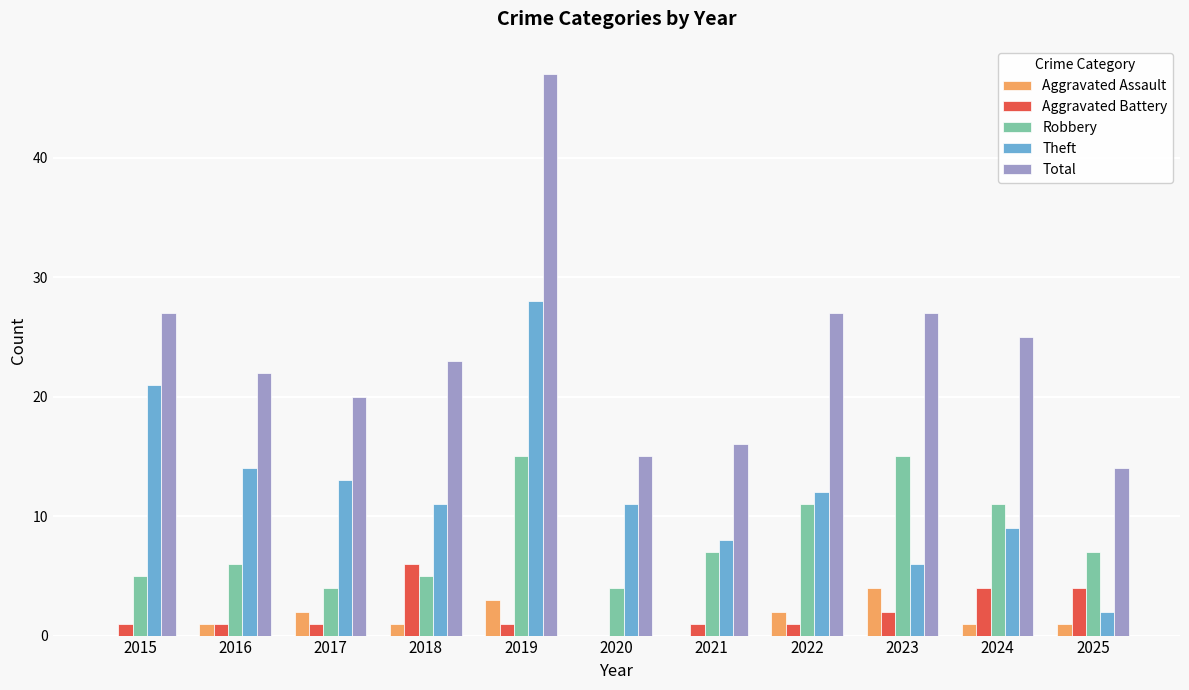

Are the bars horizontal?

No